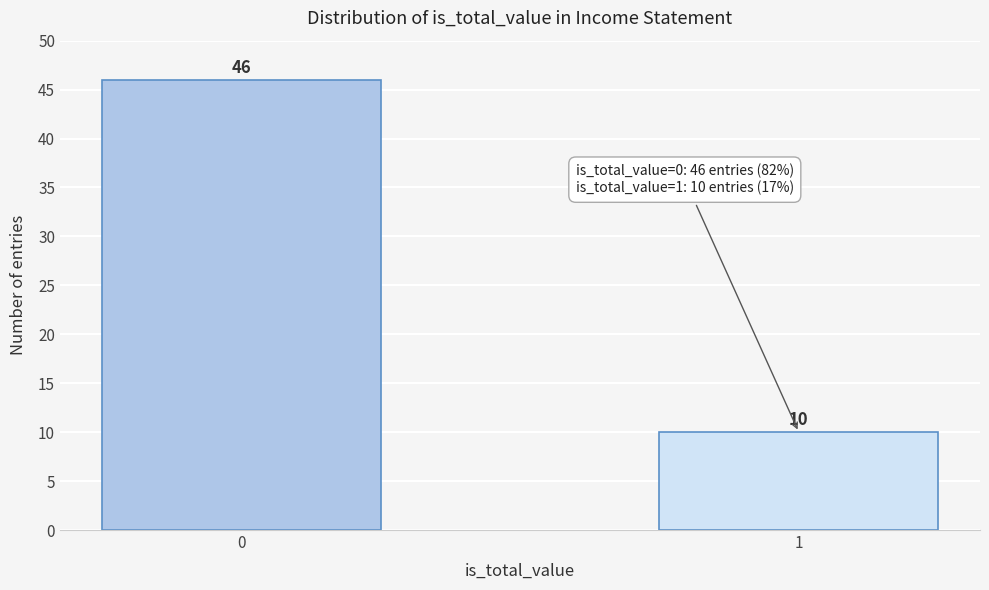

Reading left to right, what are all the values shown in this chart?

0=46	1=10